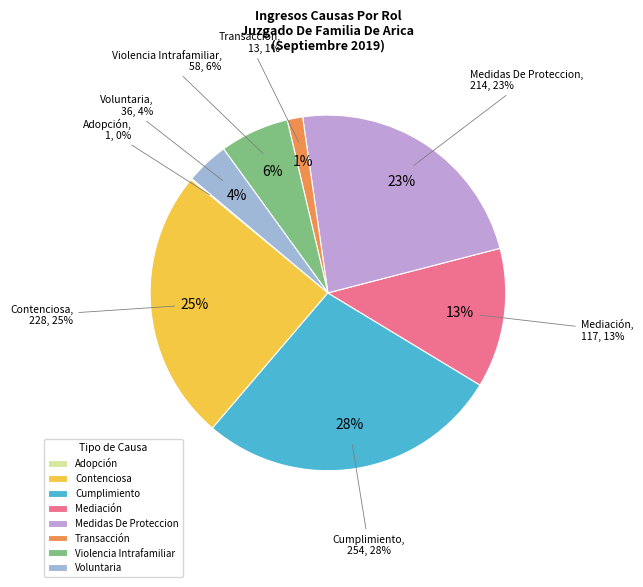

True or false: Voluntaria accounts for 1% of the total.

False